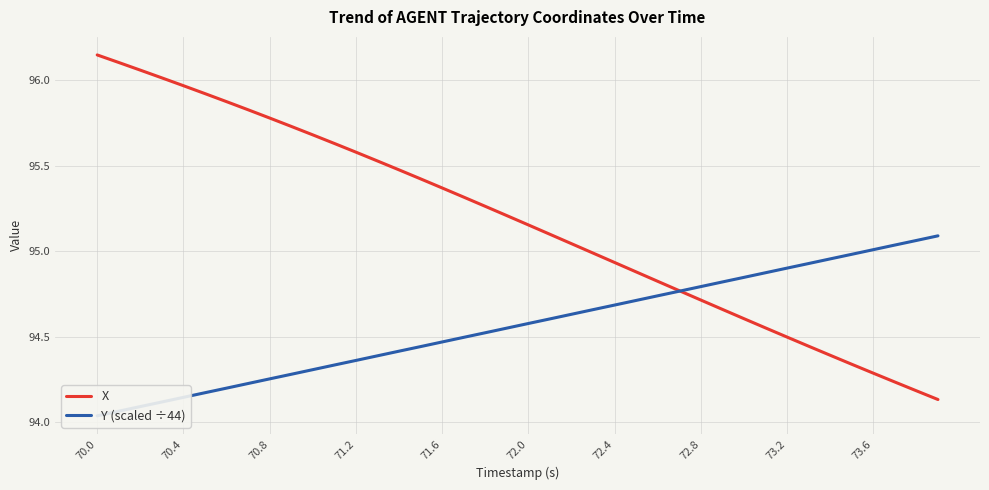

The X series shows 26.3 at 72.8. True or false?

False